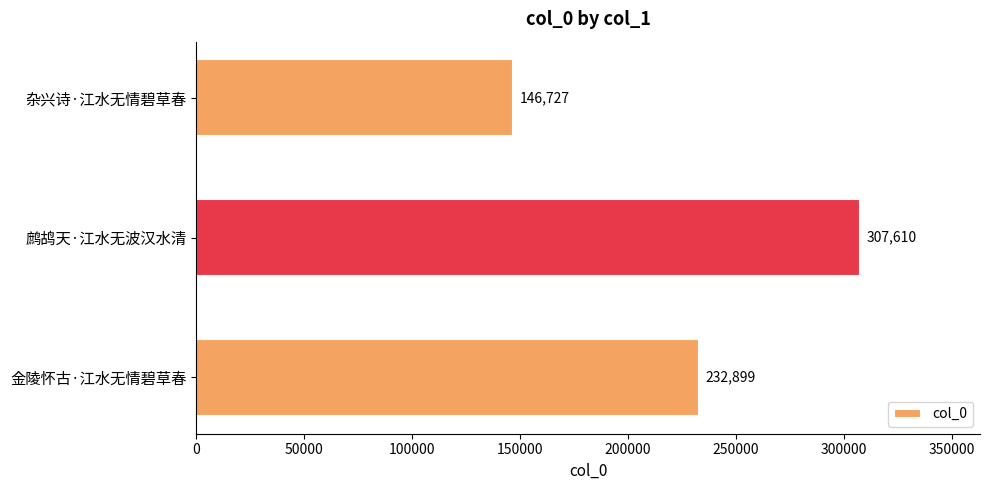

What is the minimum value shown in the chart?

146727